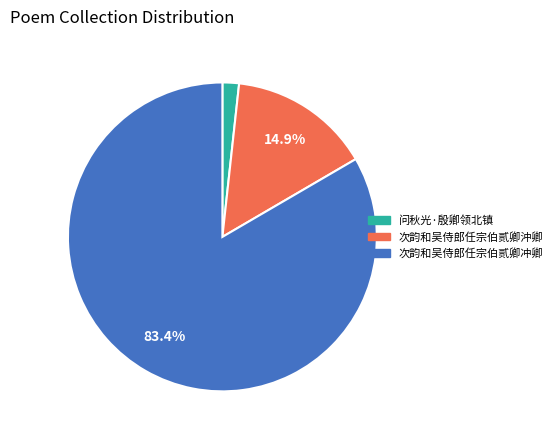

To the nearest percent, what is the average slice percentage?

33%